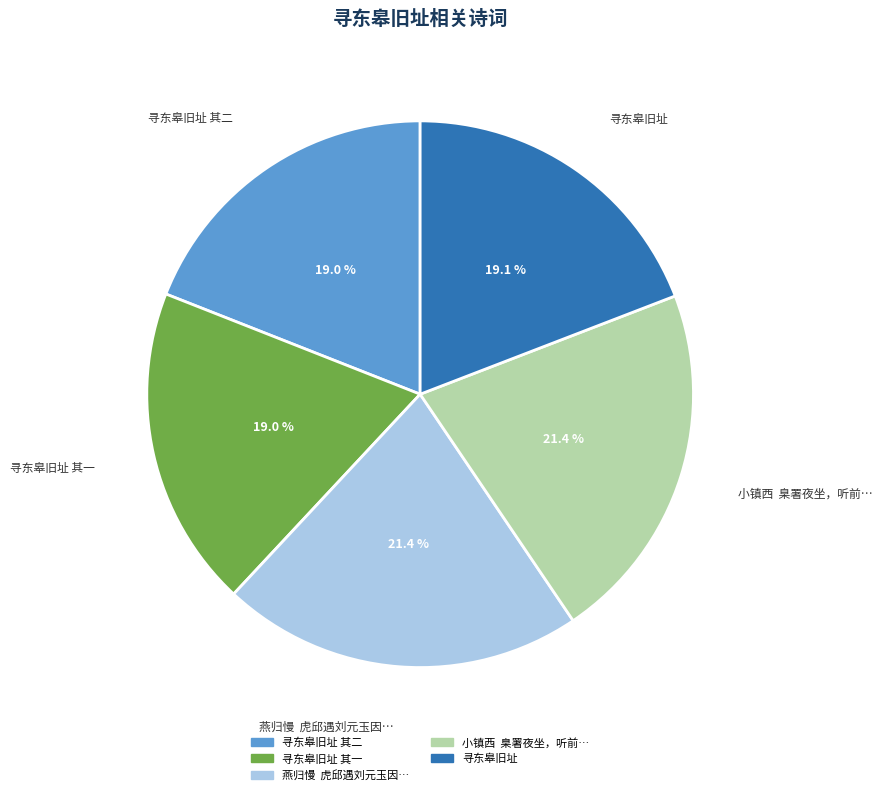

Is there a majority slice in this chart?

No